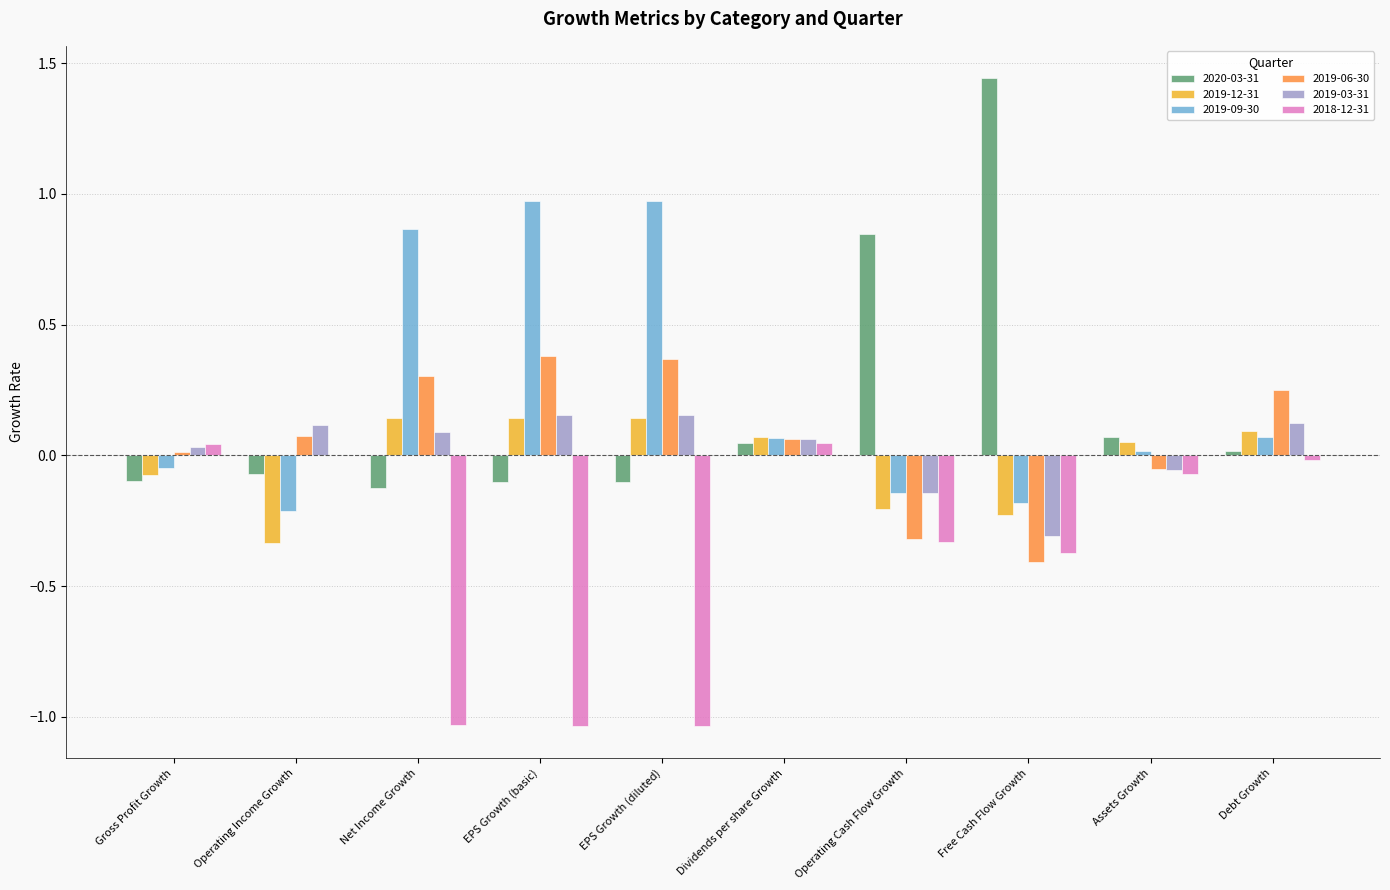

Is the value of 2018-12-31 at EPS Growth (basic) greater than the value of 2019-12-31 at Dividends per share Growth?

No